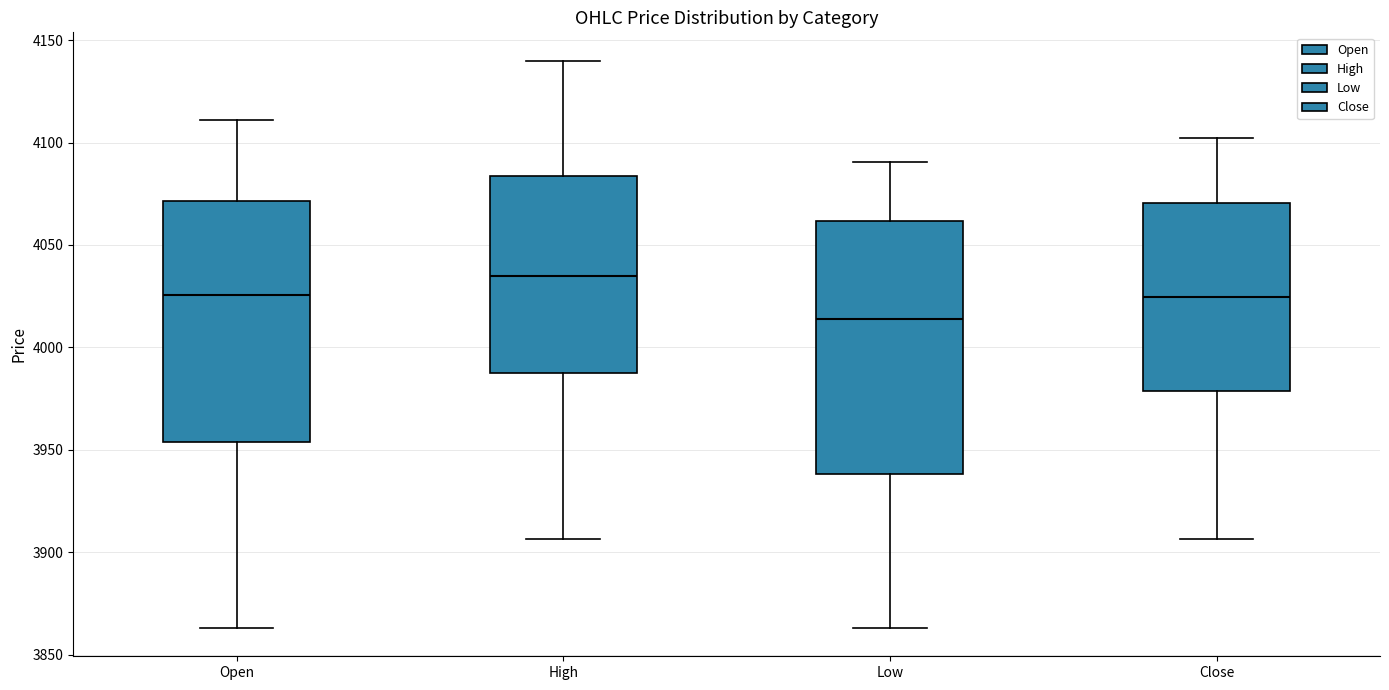

Which box has the highest median line?

High